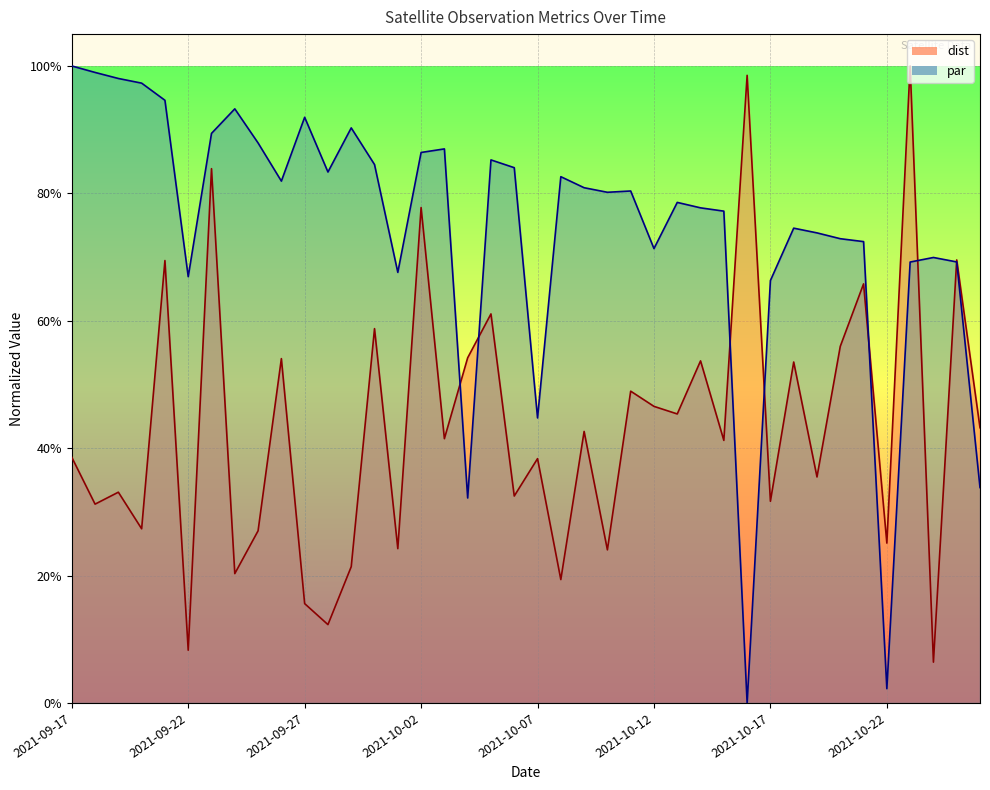

The value of dist at 2021-09-27 is 0.2. True or false?

False